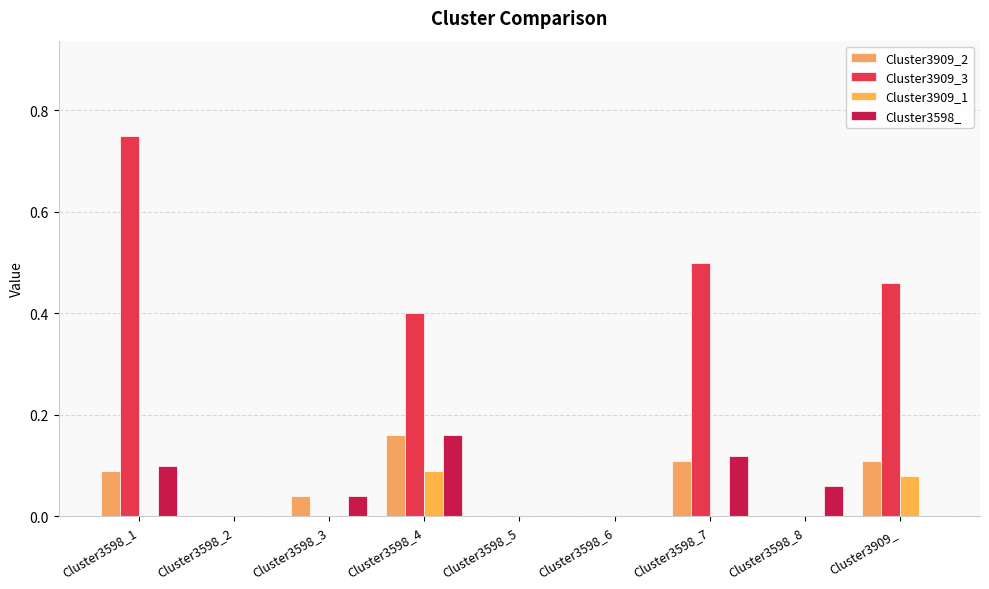

How many groups of bars are there?

9